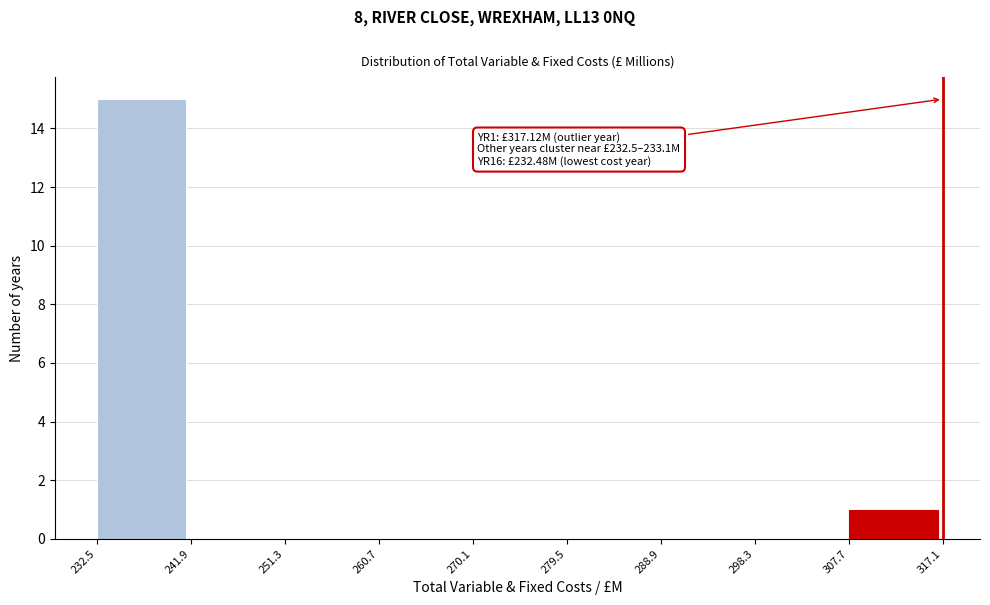

Over which range of the x-axis is the bar tallest?

232.5 to 241.9